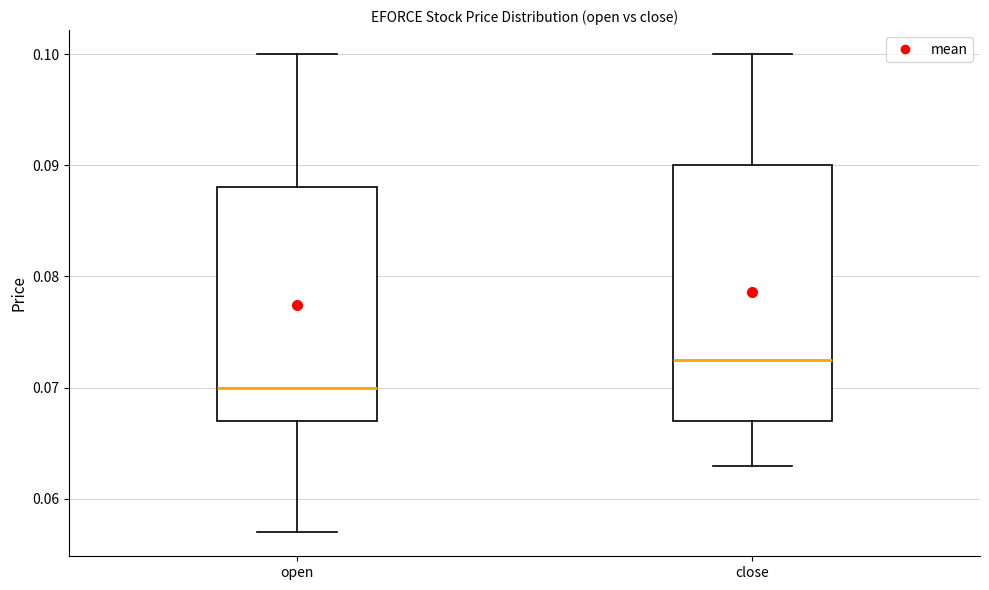

Reading left to right, read every box against the y-axis: the position of its median line, the range the box covers, and the ends of its whiskers. The values are not printed on the chart, so give them approximately, as read against the axis.

open: median 0.070, box 0.067 to 0.088, whiskers 0.057 to 0.100
close: median 0.073, box 0.067 to 0.090, whiskers 0.063 to 0.100